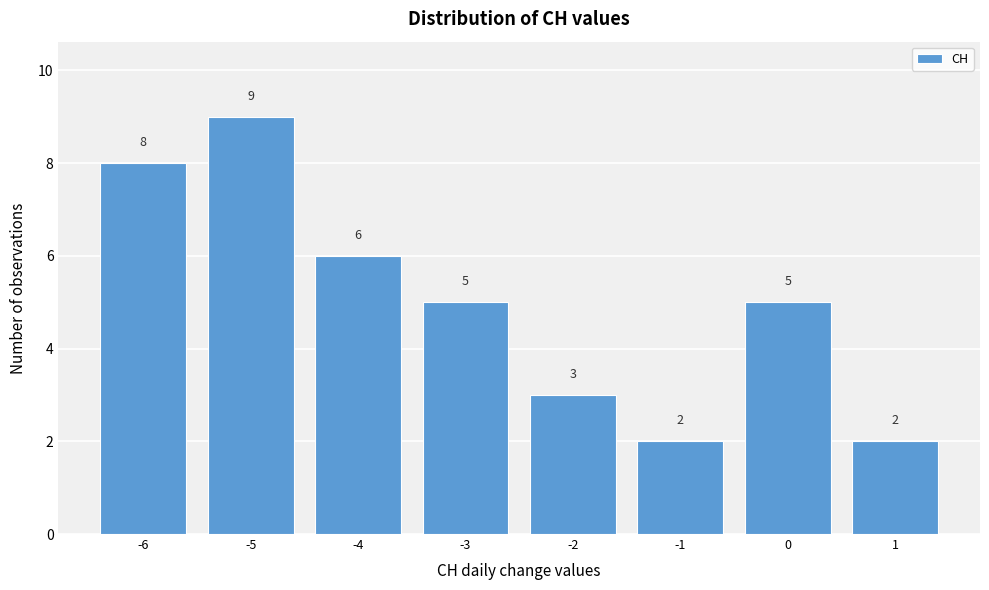

Reading left to right, transcribe this chart: for each bar, give the range it covers on the x-axis and its height.

-6.5 to -5.5: 8
-5.5 to -4.5: 9
-4.5 to -3.5: 6
-3.5 to -2.5: 5
-2.5 to -1.5: 3
-1.5 to -0.5: 2
-0.5 to 0.5: 5
0.5 to 1.5: 2